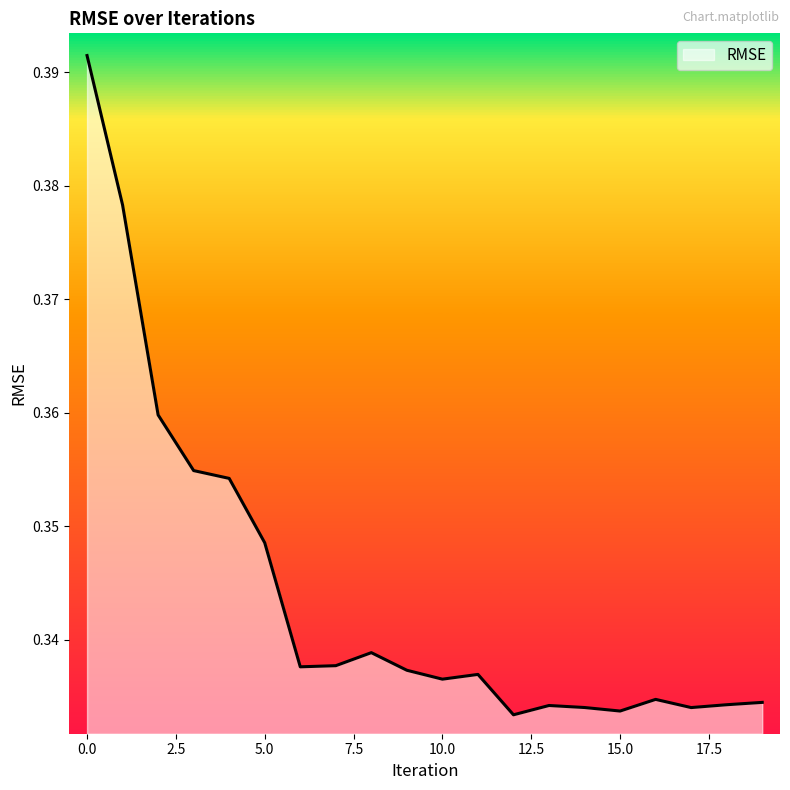

How many lines are shown in the chart?

1